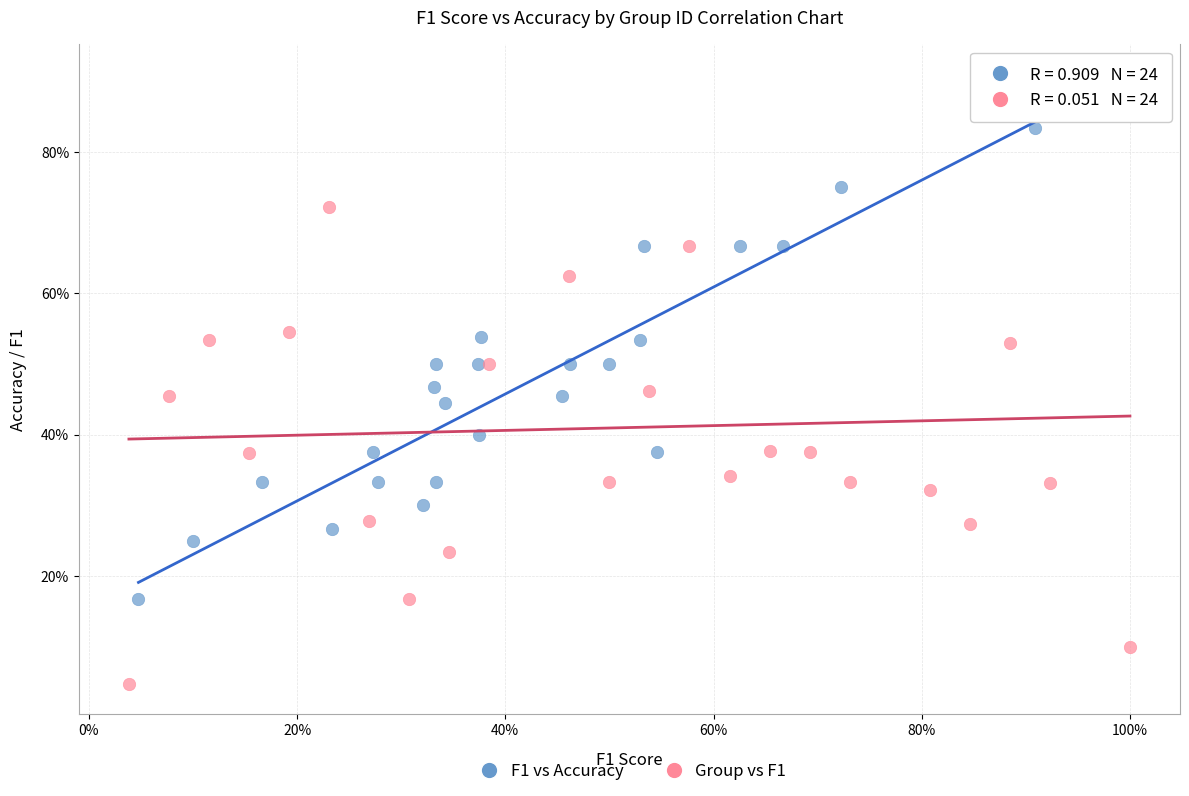

What are all the series names shown in the legend?

F1 vs Accuracy, Group vs F1